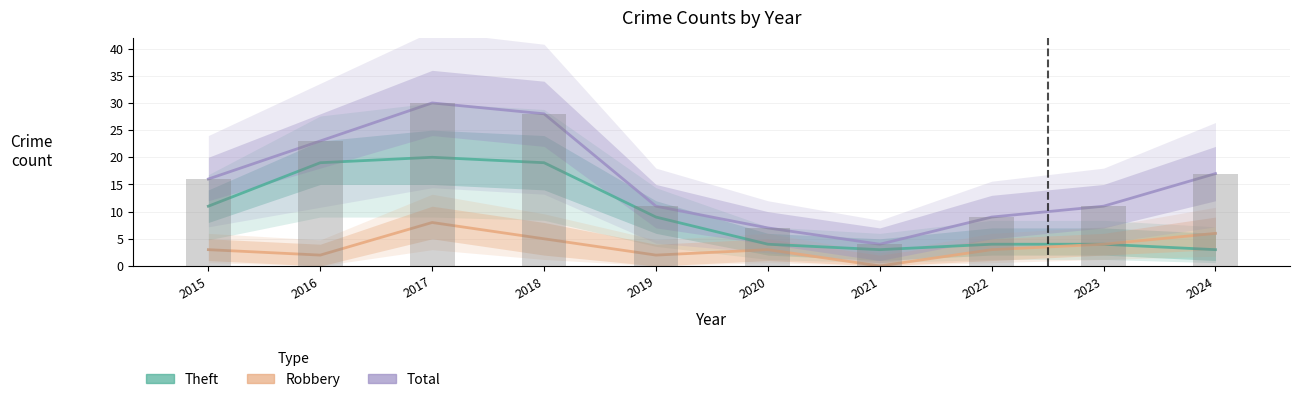

Between 2024 and 2021, which is larger?

2024